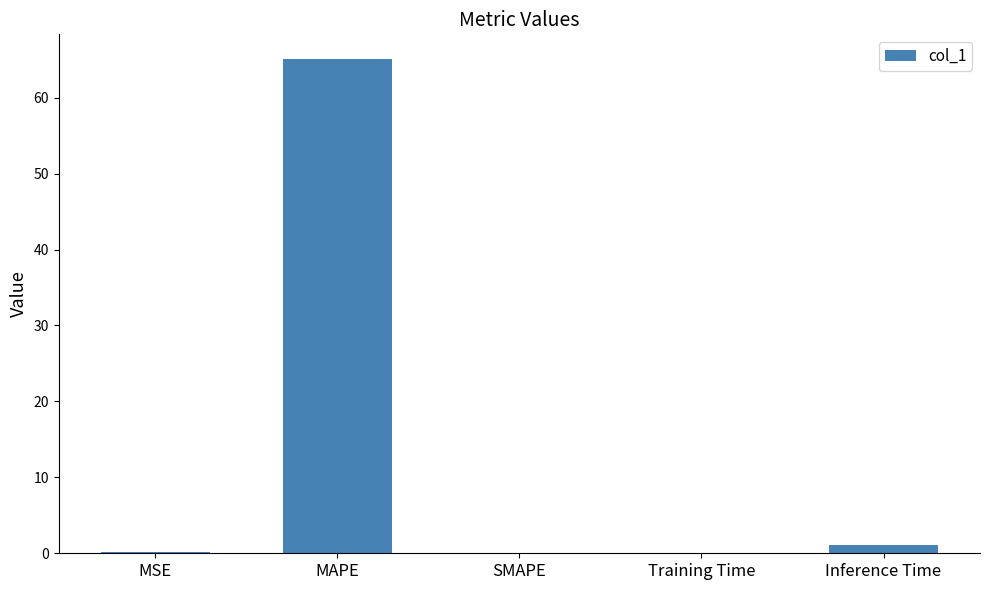

What is the greatest value displayed?

65.1